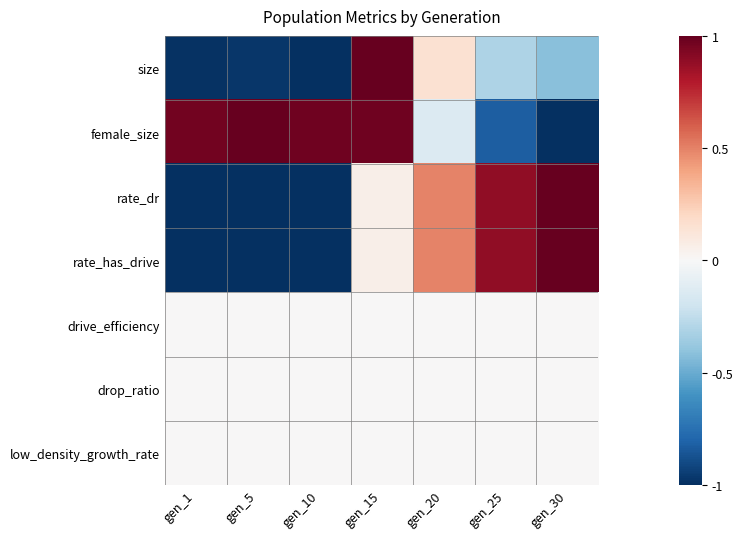

Rank the series at gen_5 from highest to lowest value.

female_size, drive_efficiency, drop_ratio, low_density_growth_rate, size, rate_dr, rate_has_drive